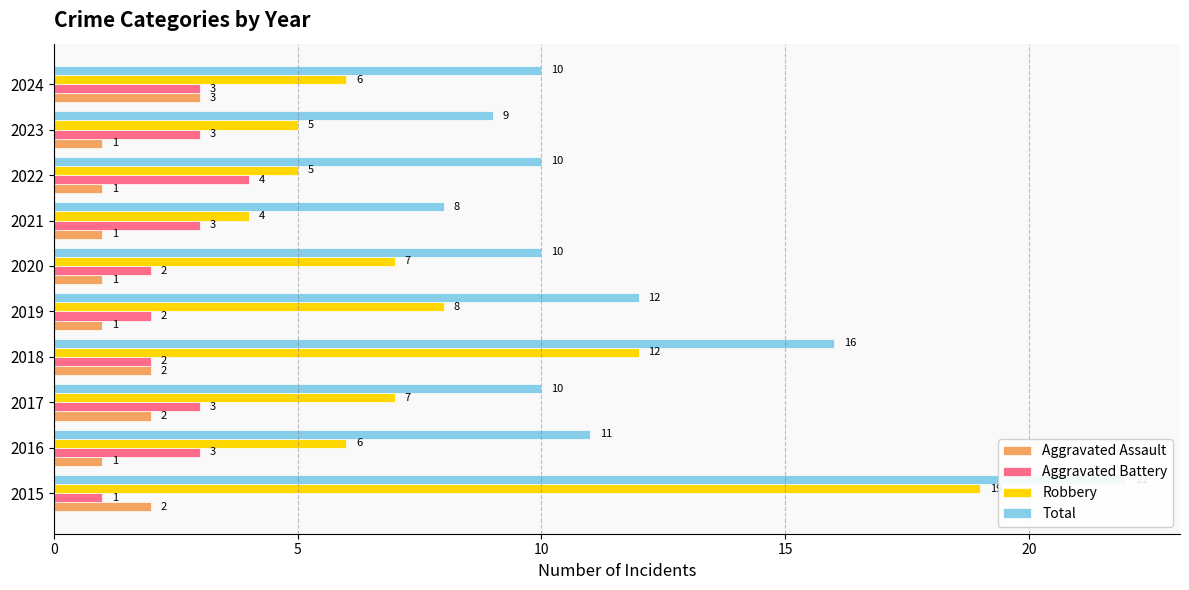

What is the difference between the maximum and minimum values in the Aggravated Assault series?

2